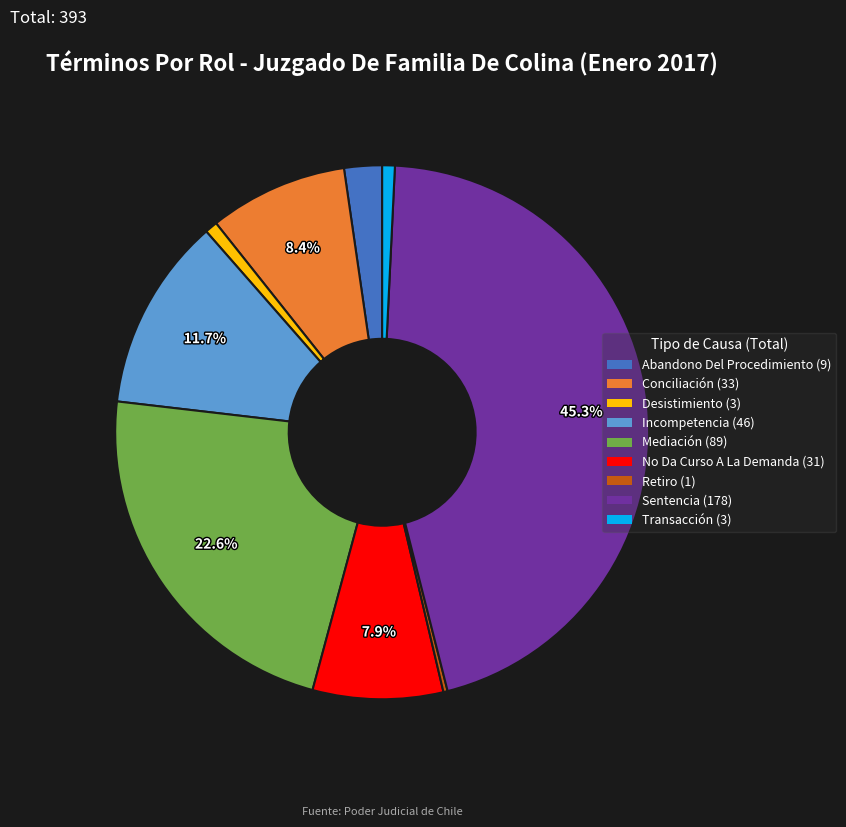

How much of the chart is everything except Incompetencia?

88.3%